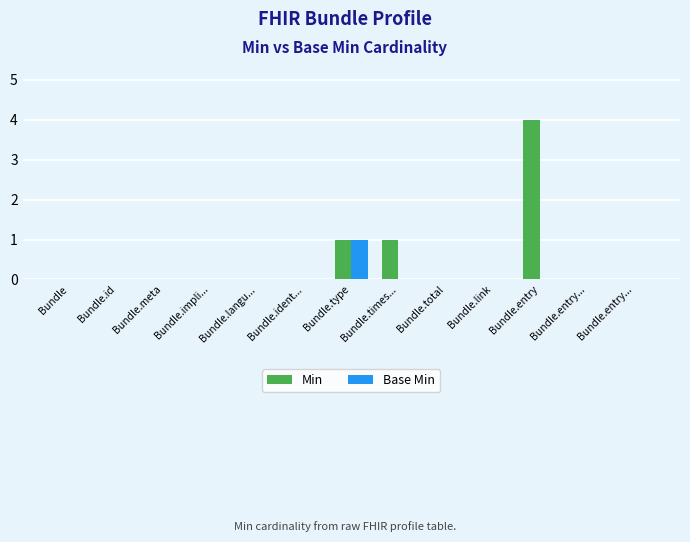

List the series in order of their peak value, highest first.

Min, Base Min